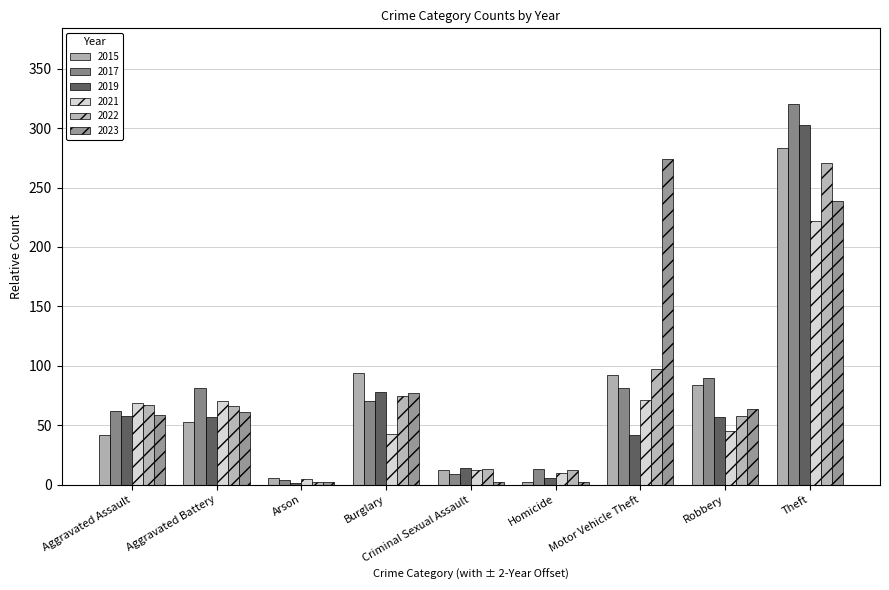

Which series changed the most between Aggravated Assault and Robbery?

2015